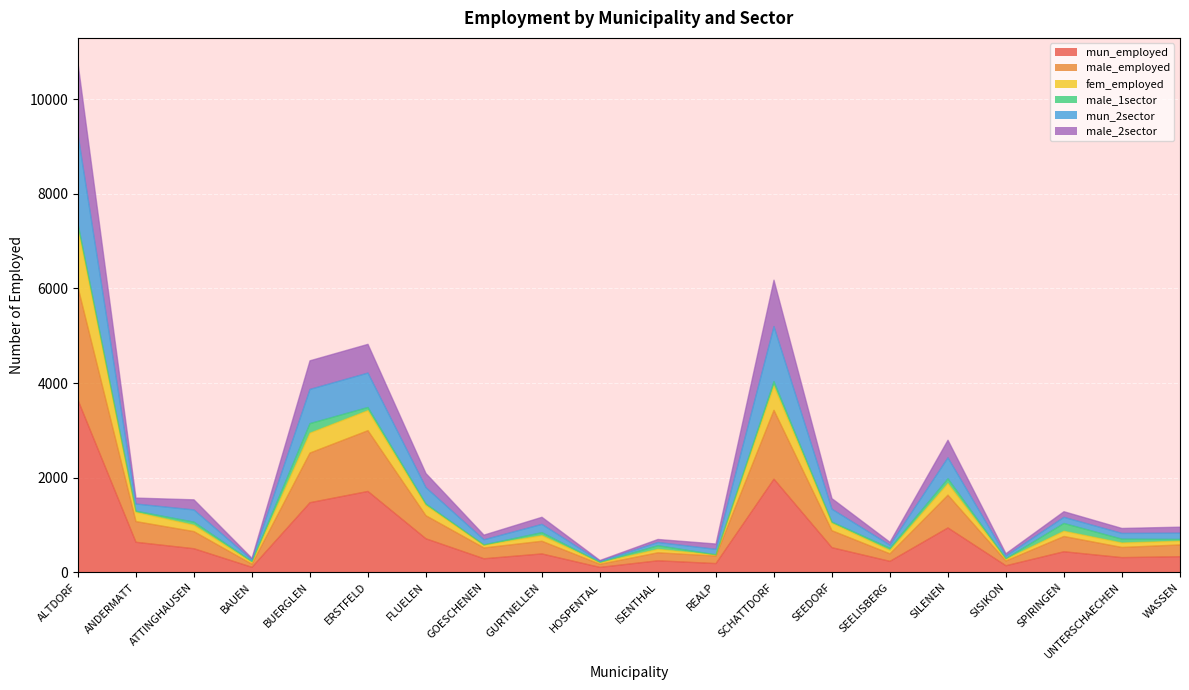

What are all the series names shown in the legend?

mun_employed, male_employed, fem_employed, male_1sector, mun_2sector, male_2sector